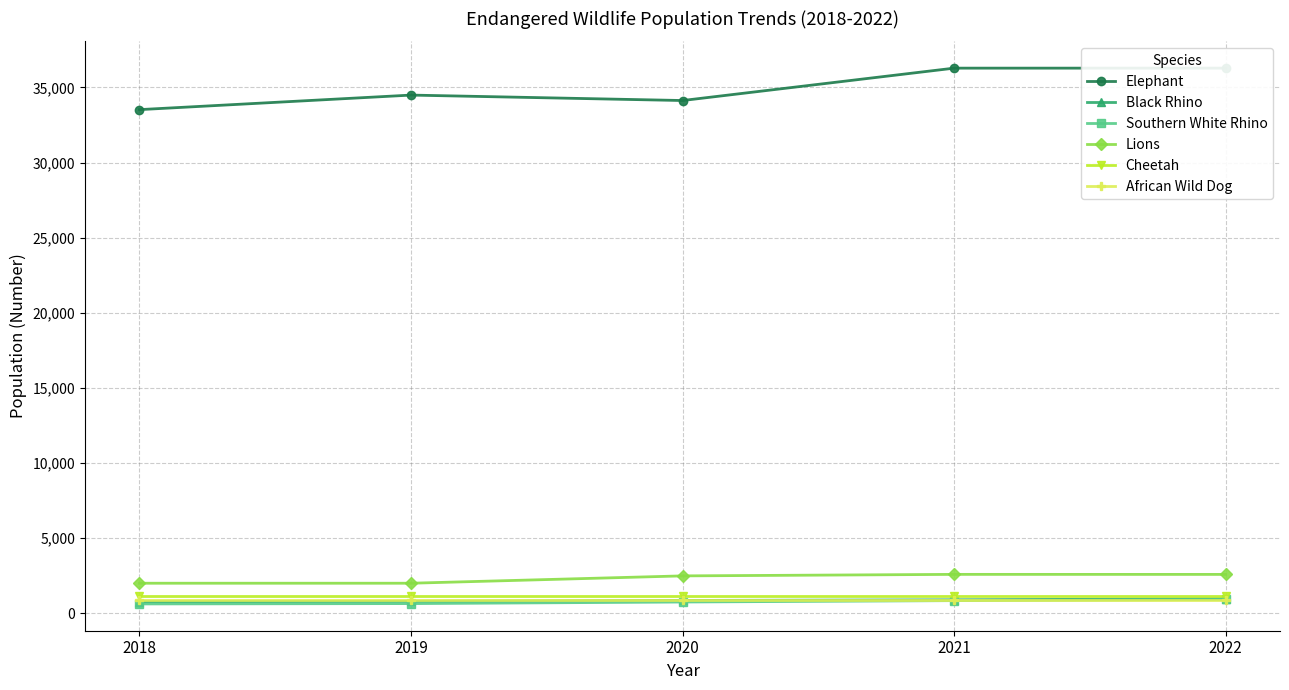

Between 2019 and 2018, which is larger?

2019